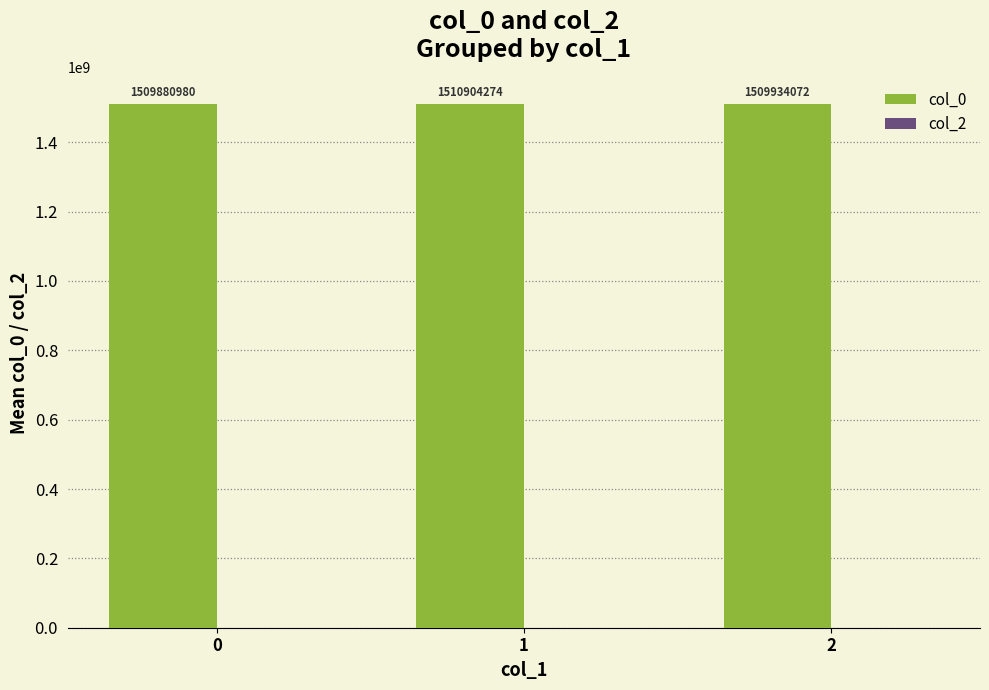

Count the number of data series in this chart.

1